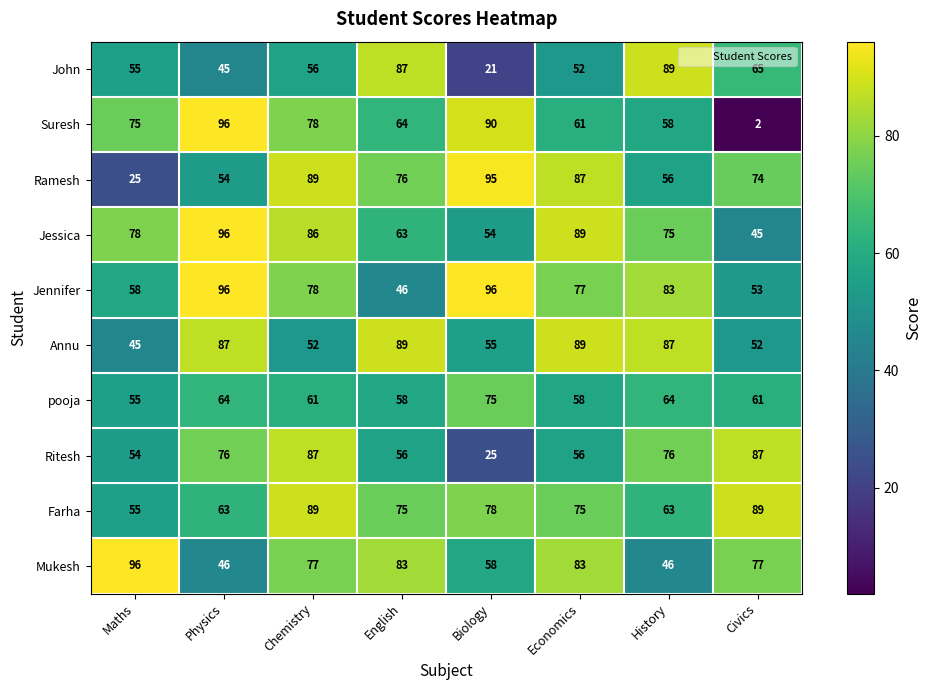

Rank the categories by Ramesh value from lowest to highest.

Maths, Physics, History, Civics, English, Economics, Chemistry, Biology